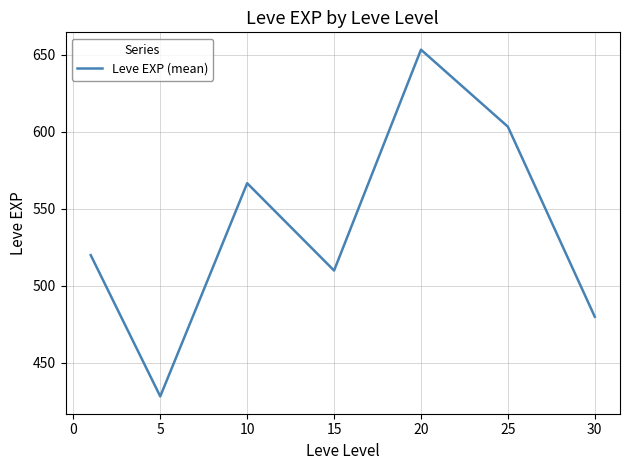

How many categories are shown in the chart?

7